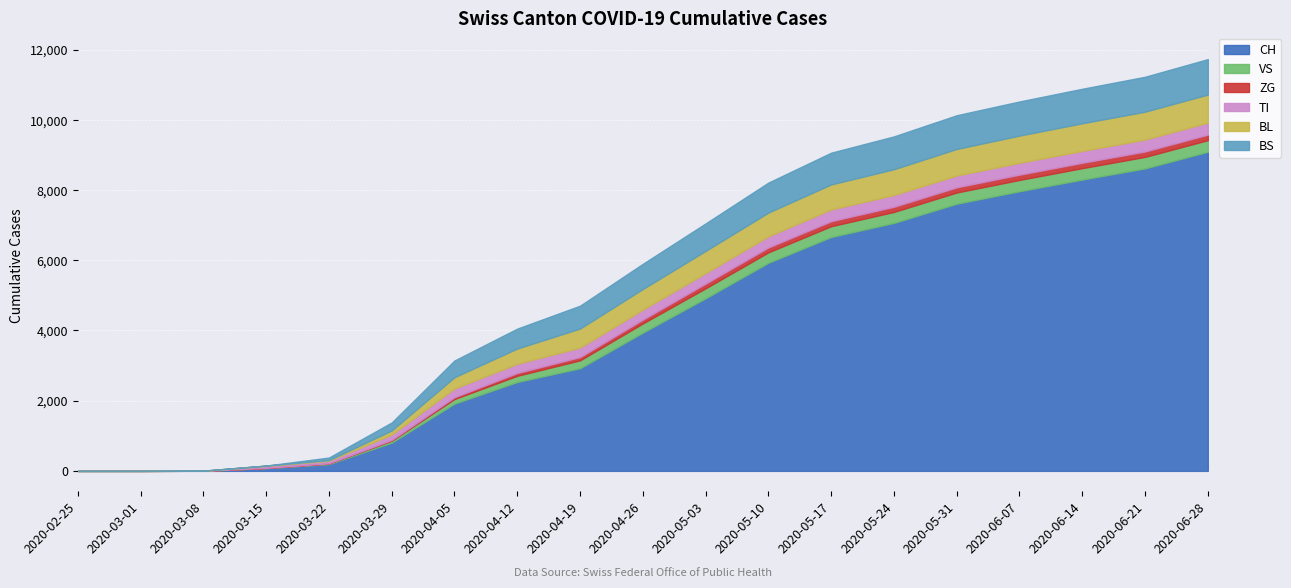

The ZG series shows 5 at 2020-03-22. True or false?

True